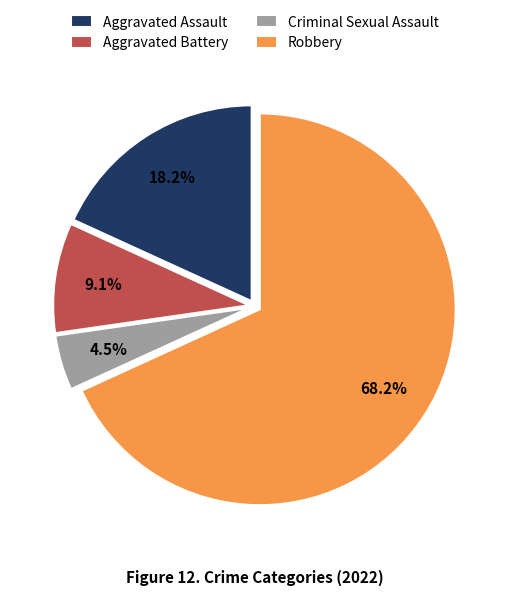

To the nearest percent, what is the combined percentage of Robbery and Aggravated Assault?

86%